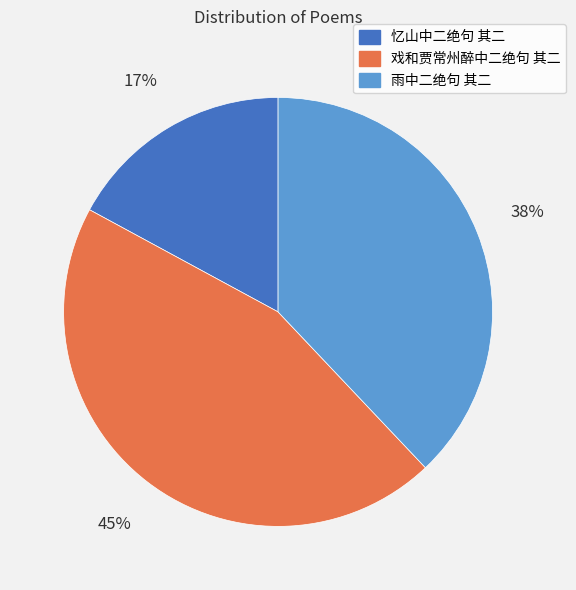

Do 雨中二绝句 其二 and 戏和贾常州醉中二绝句 其二 together represent more than half of the pie?

Yes